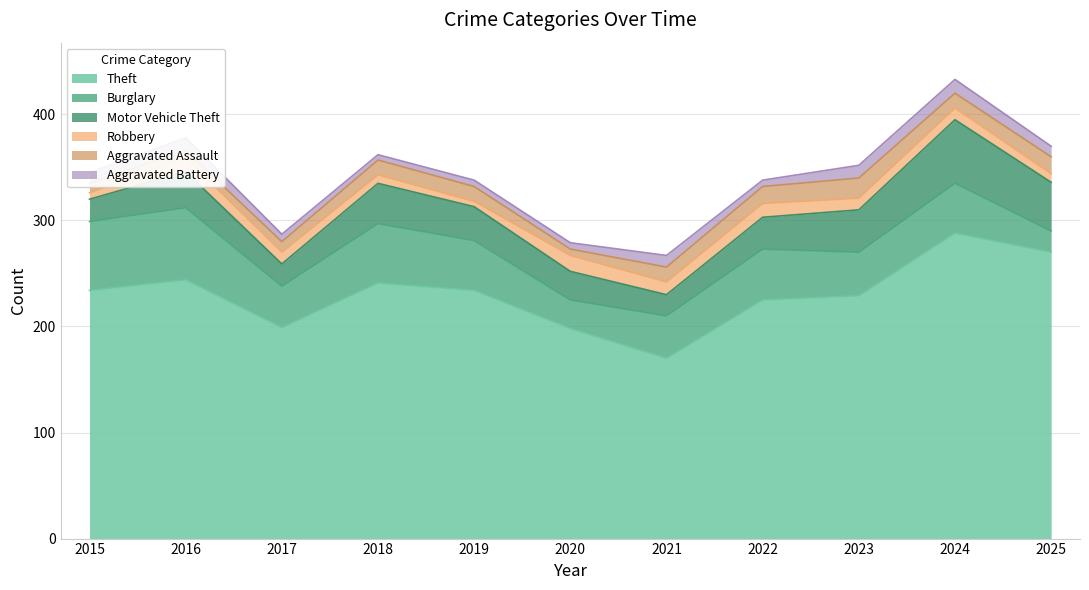

What is the value of the Burglary point at the 3rd from the left?

39